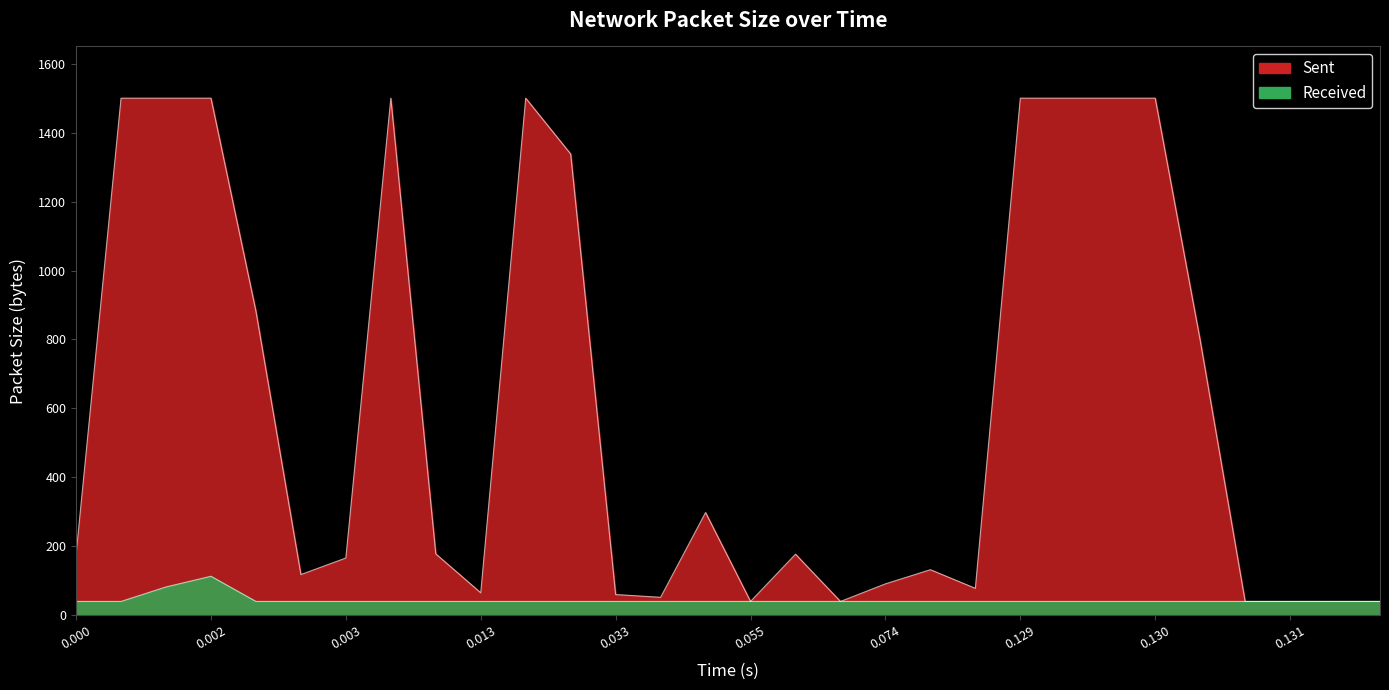

Does the chart have visible grid lines?

No